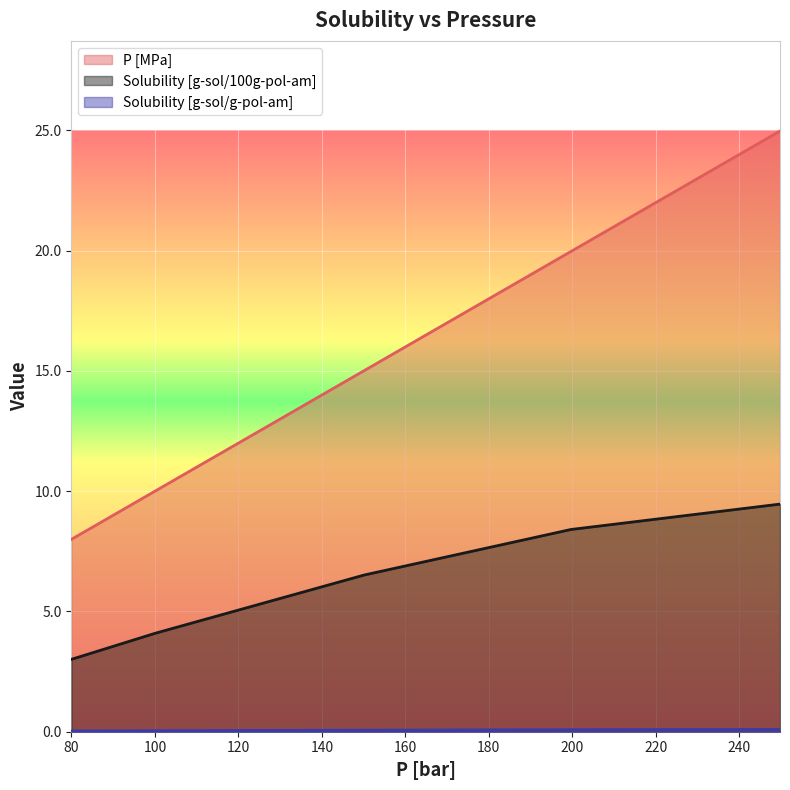

The P [MPa] series shows 15.0 at 150.156925713086. True or false?

True